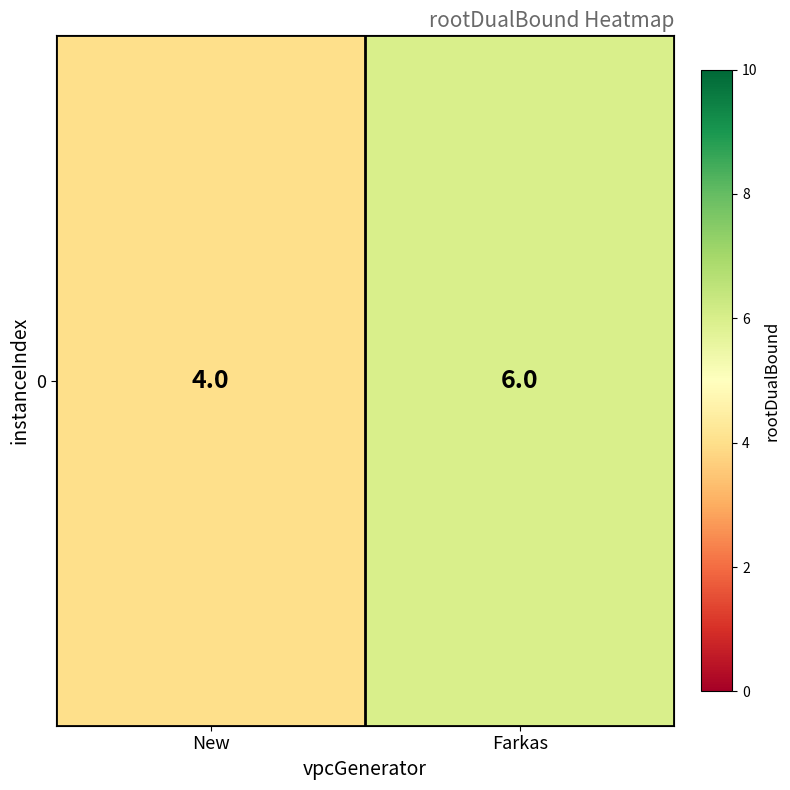

Is it true that the value at New is 4?

True